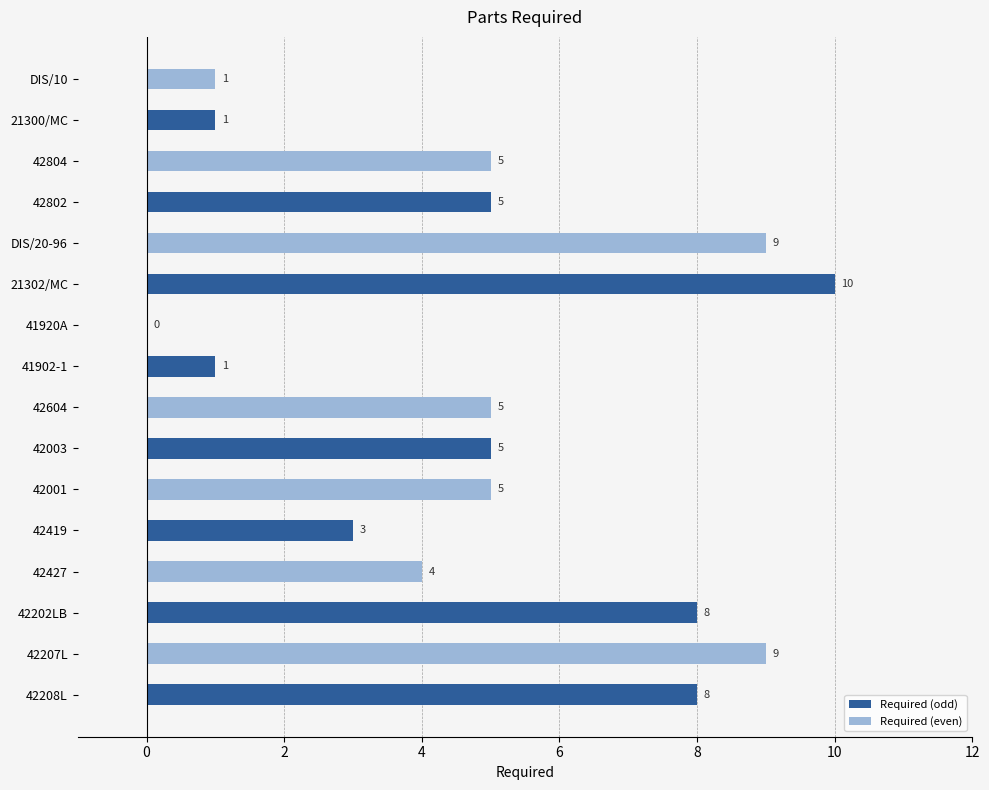

Reading top to bottom, transcribe all the data shown in this chart.

DIS/10=1	21300/MC=1	42804=5	42802=5	DIS/20-96=9	21302/MC=10	41920A=0	41902-1=1	42604=5	42003=5	42001=5	42419=3	42427=4	42202LB=8	42207L=9	42208L=8